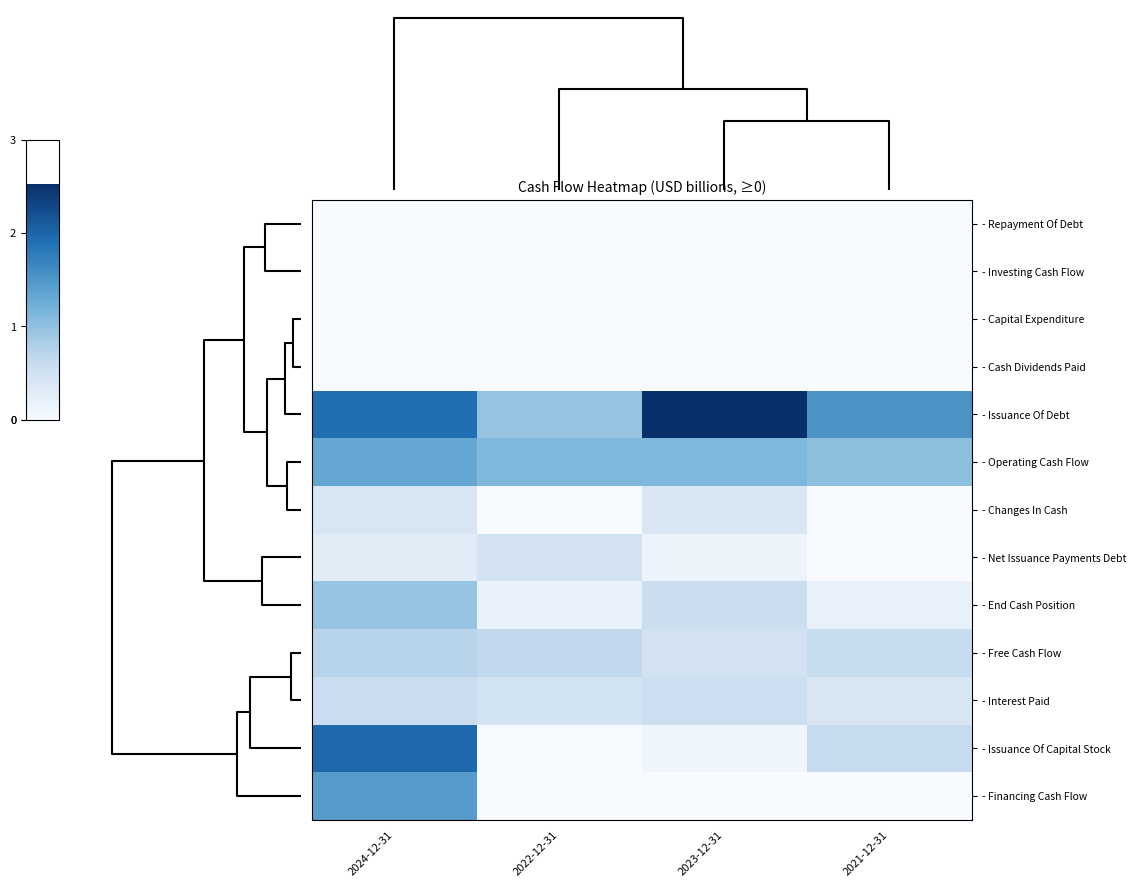

Which series has the widest spread of values?

- Issuance Of Capital Stock